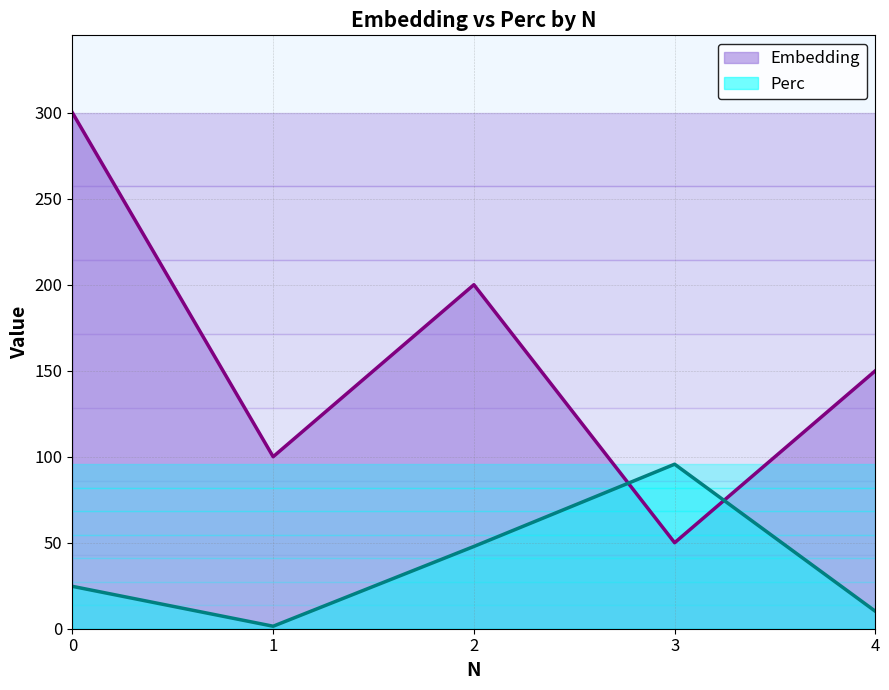

True or false: Embedding has a value of 526.1 at 0.

False